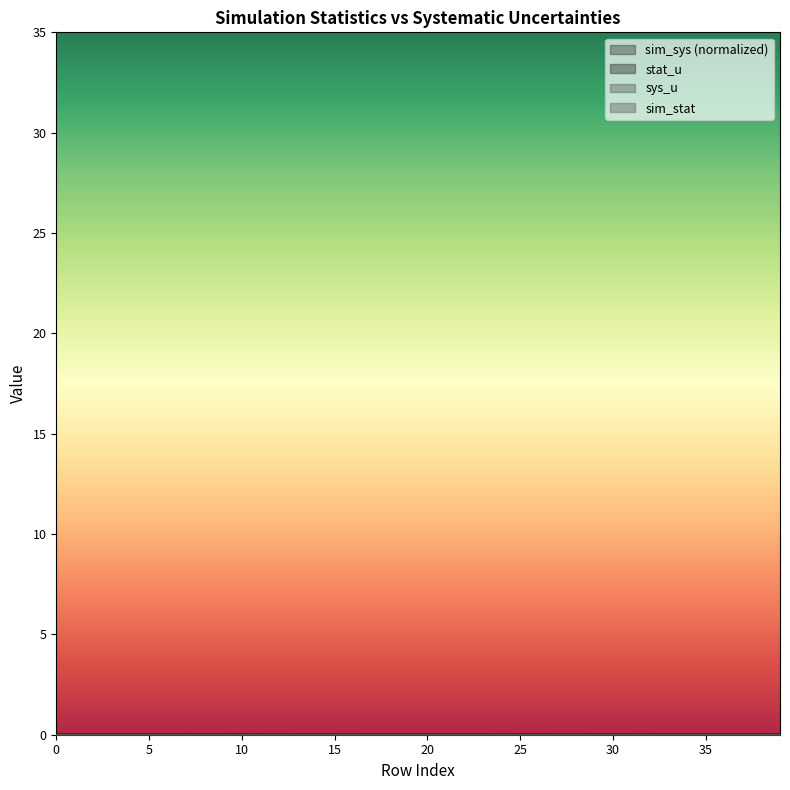

At how many categories does at least one series exceed 0?

40